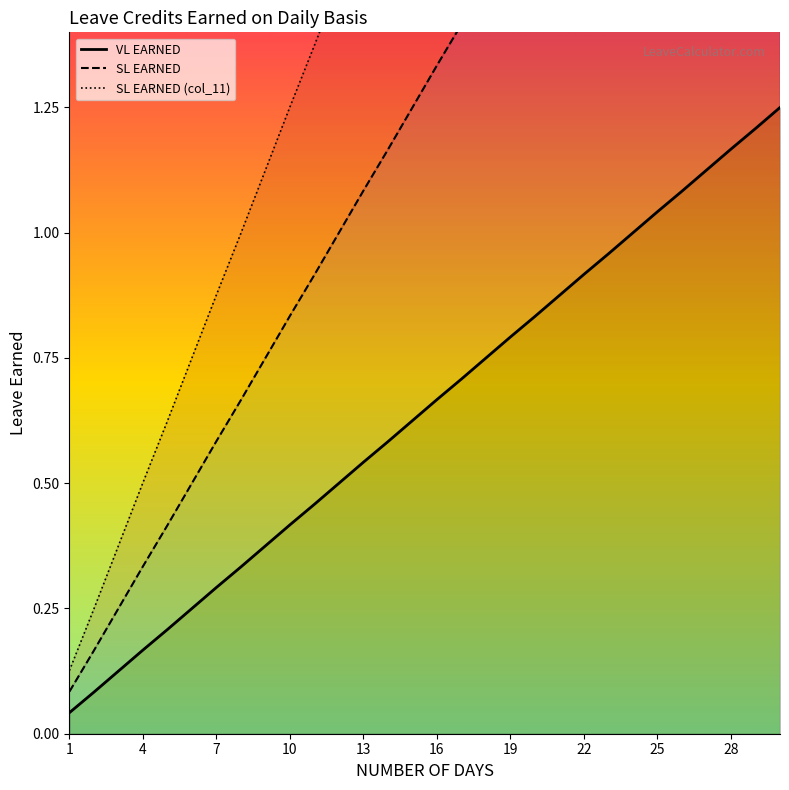

Between 4 and 8, which series saw the biggest shift?

SL EARNED (col_11)